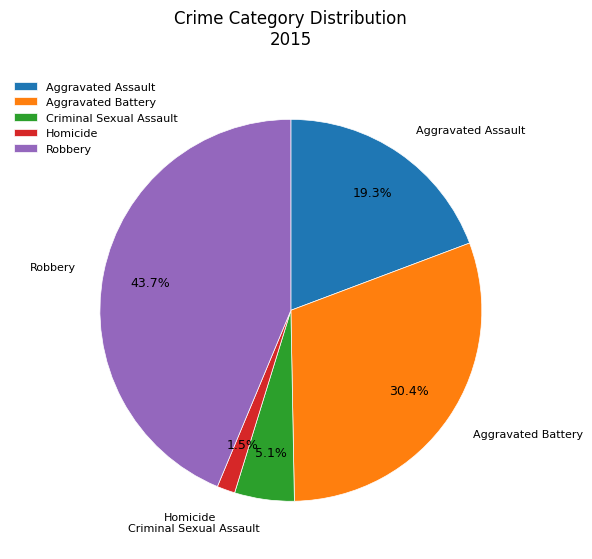

To the nearest percent, what is the difference between the largest and smallest slice percentages?

42%